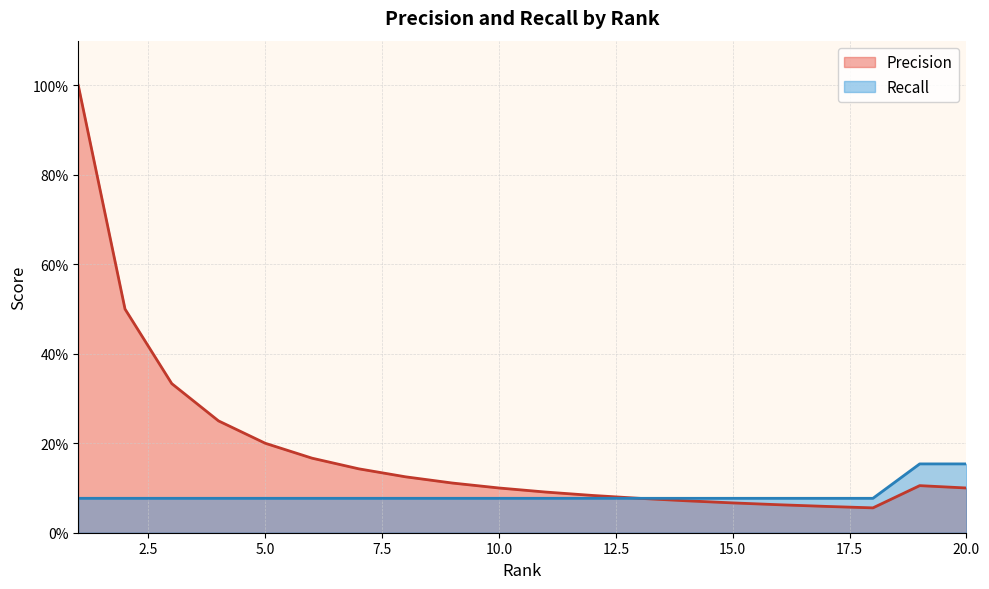

What is the value of the Recall point at the 10th from the left?

0.1